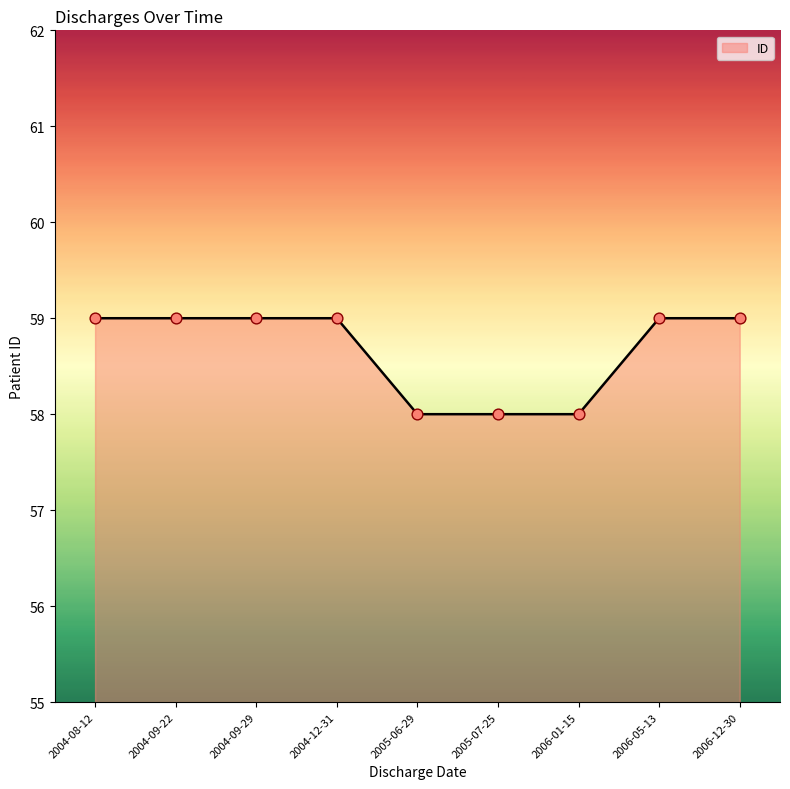

What is the ratio of the value at 2004-09-22 to the value at 2004-09-29?

1.0